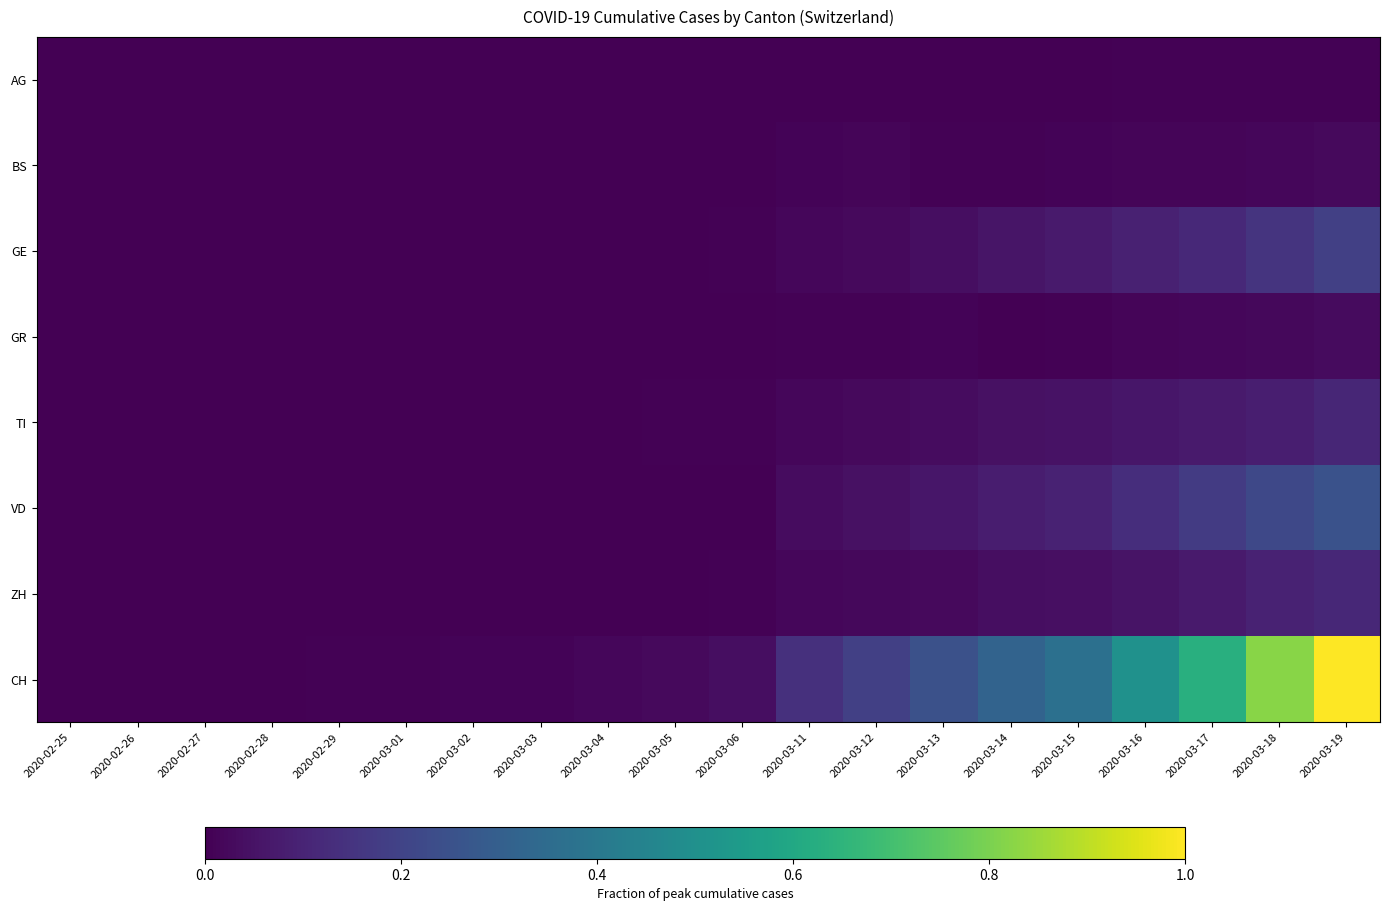

Rank the series at 2020-02-26 from highest to lowest value.

CH, GR, AG, GE, TI, BS, VD, ZH